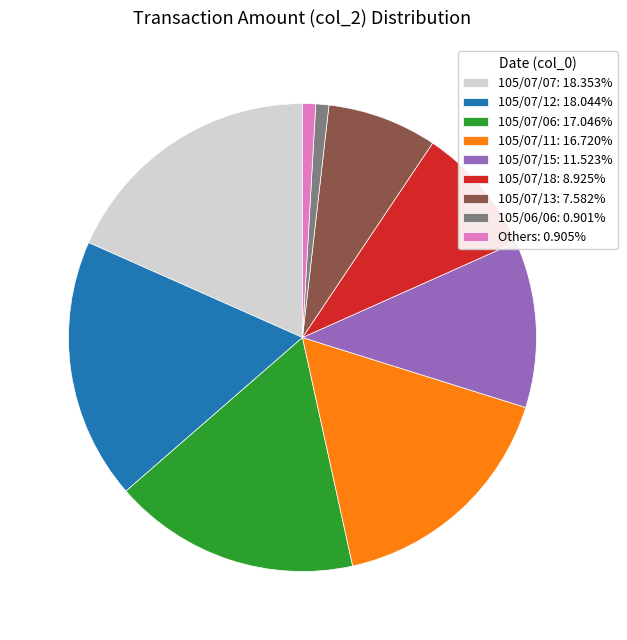

Count the number of slices in the pie.

9